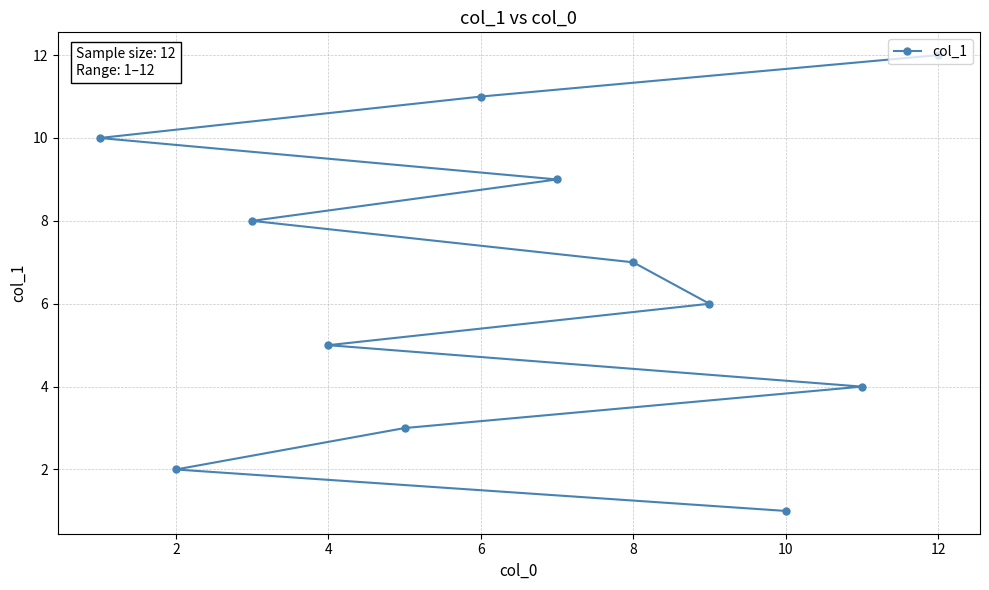

True or false: the data shows 1 at 10.

True